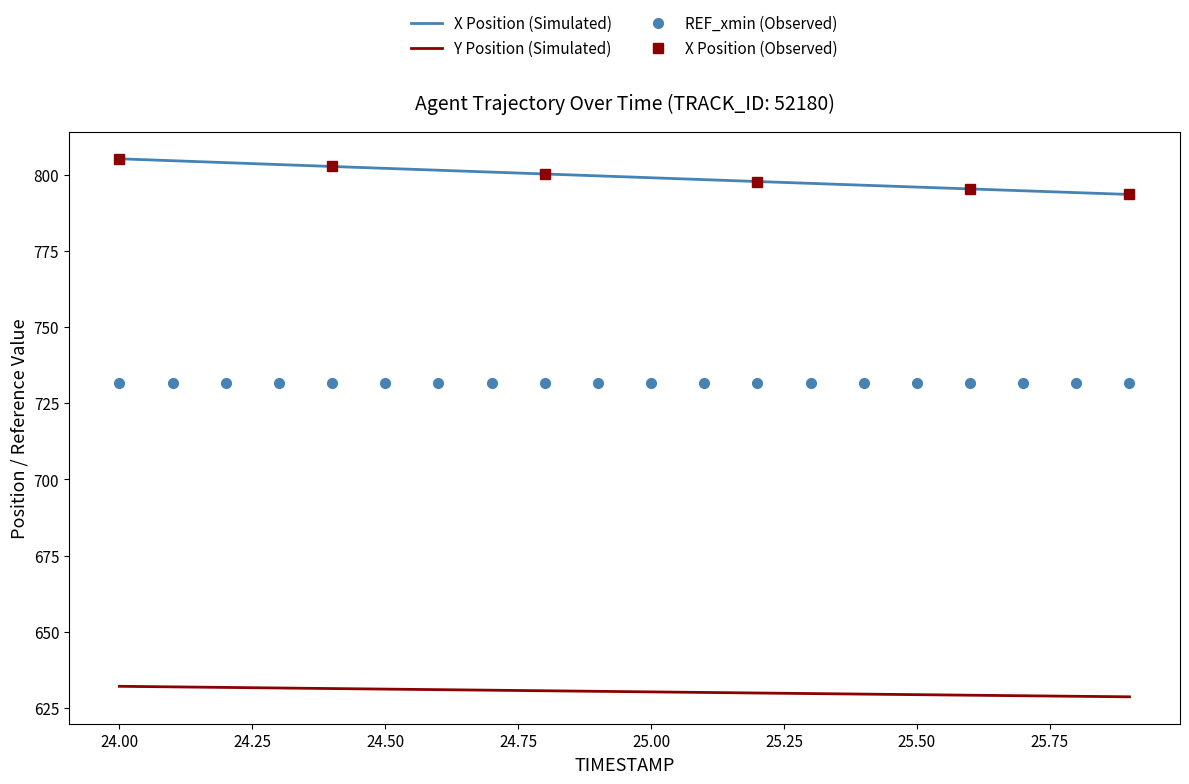

How many lines are shown in the chart?

2